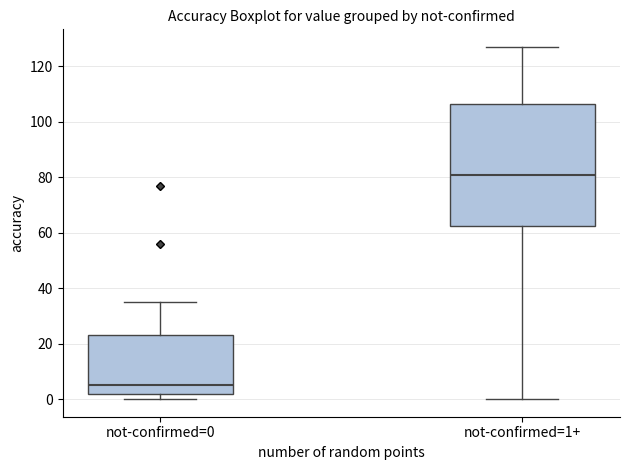

Which box is the tallest, from its lower edge to its upper edge?

not-confirmed=1+